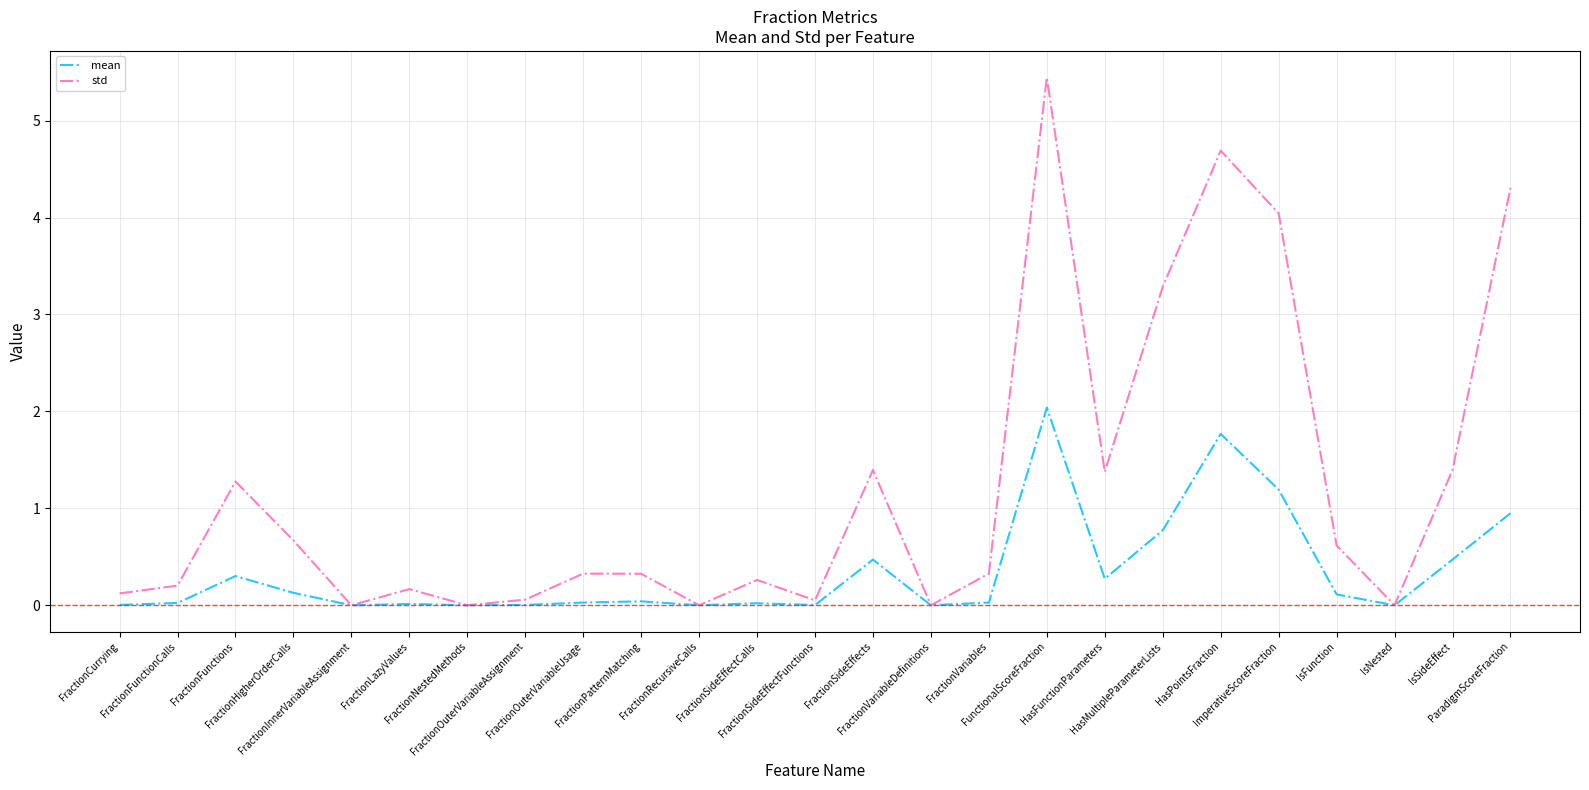

List the series in order of their overall mean, lowest first.

mean, std